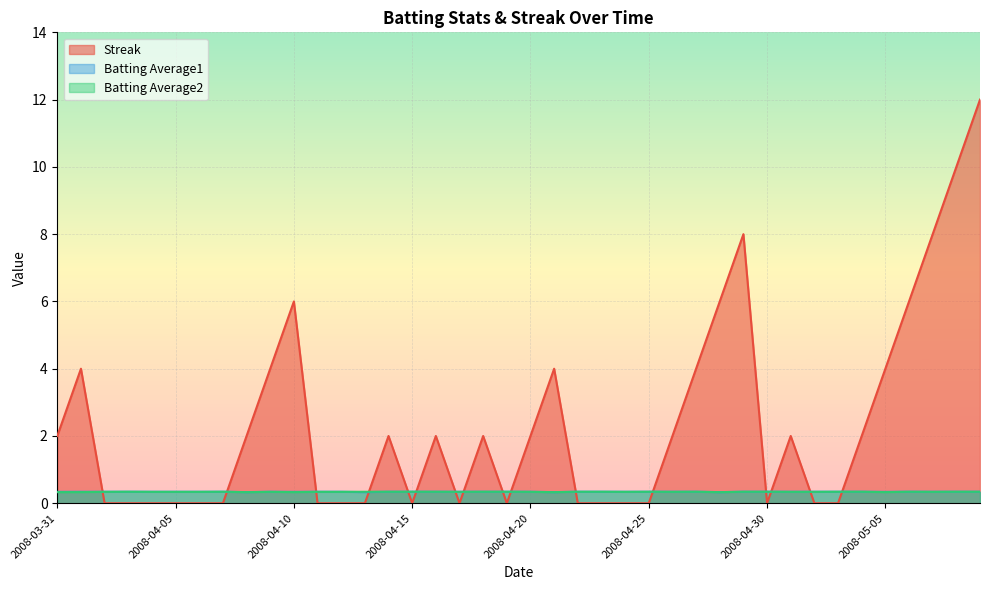

Between 2008-04-15 and 2008-04-18, which is larger?

2008-04-18